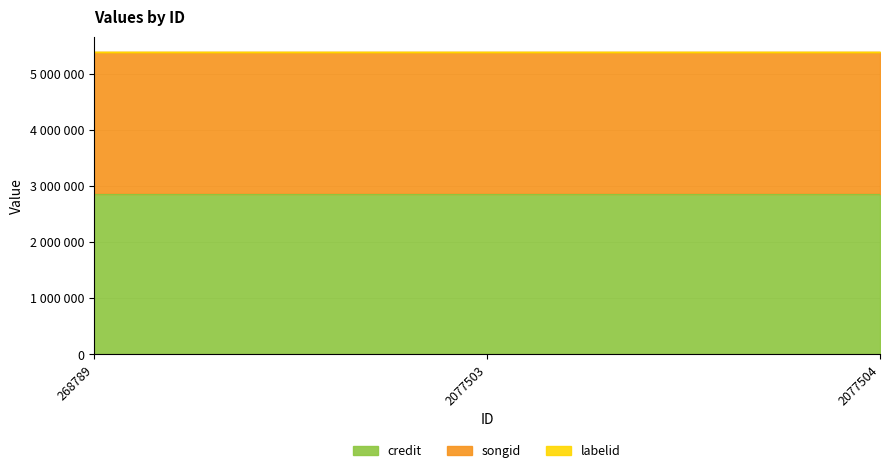

At which category does the chart reach its minimum across all series?

268789